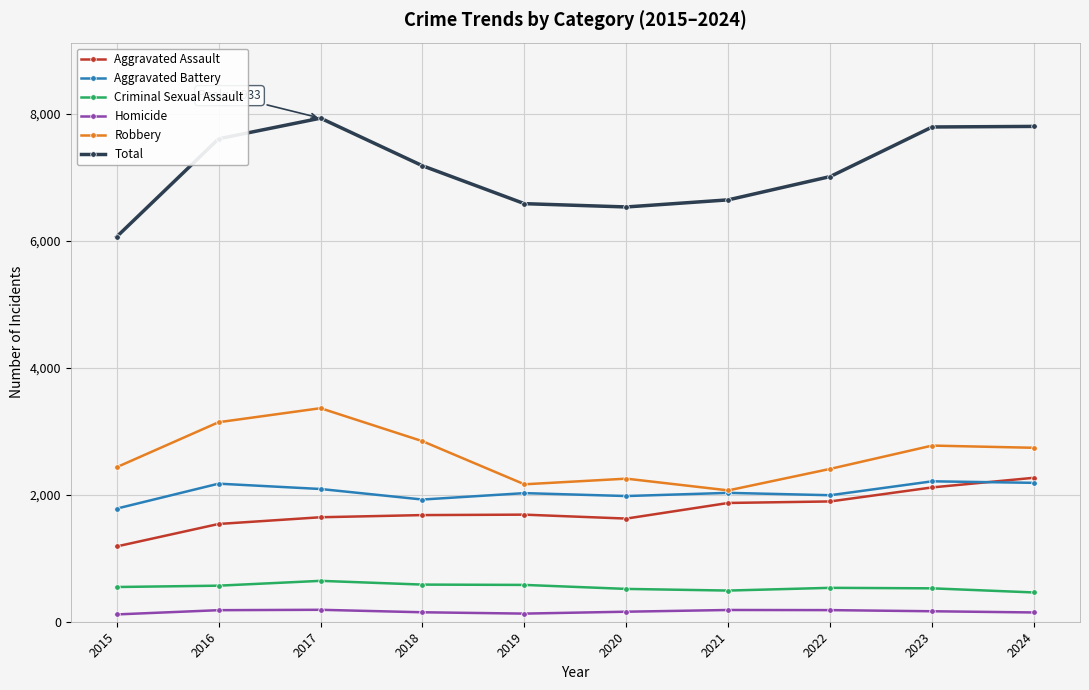

True or false: Homicide has more than 0 points higher than both neighbors.

True